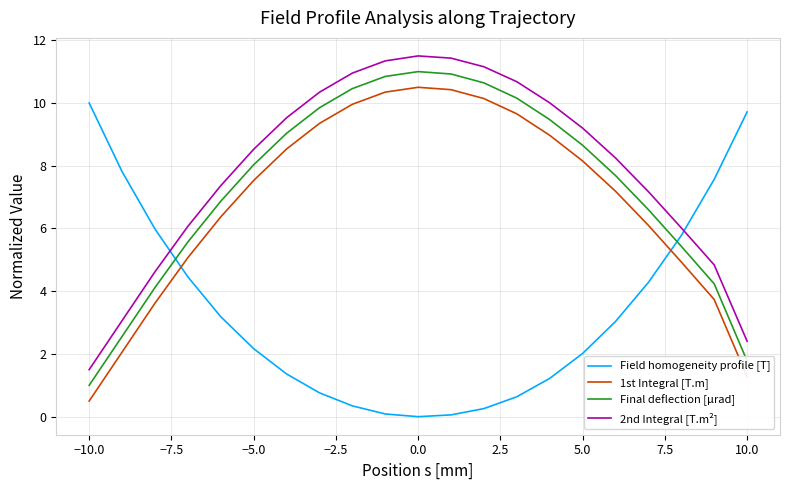

True or false: Final deflection [μrad] and 1st Integral [T.m] cross at least once.

False